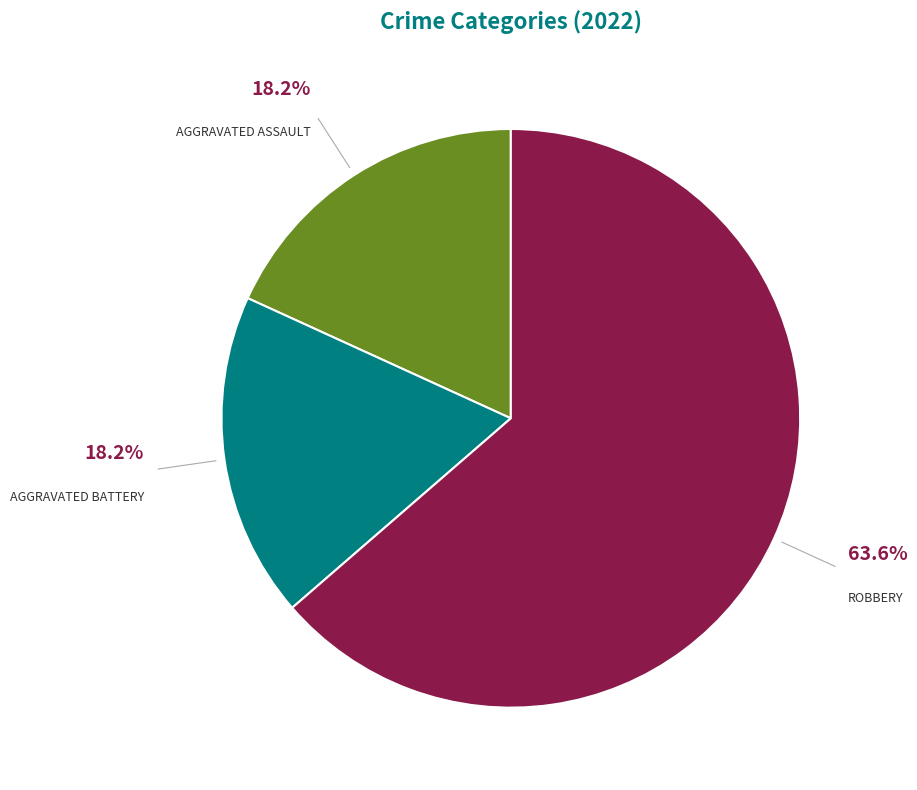

Does any single category account for the majority?

Yes